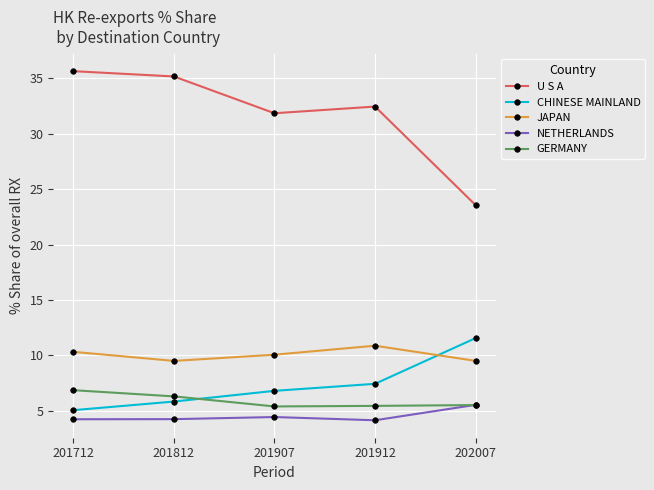

What is the value of the U S A point at the 3rd from the left?

31.8